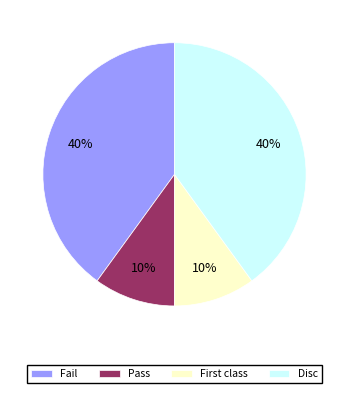

To the nearest percent, what is the difference between the largest and smallest slice percentages?

30%